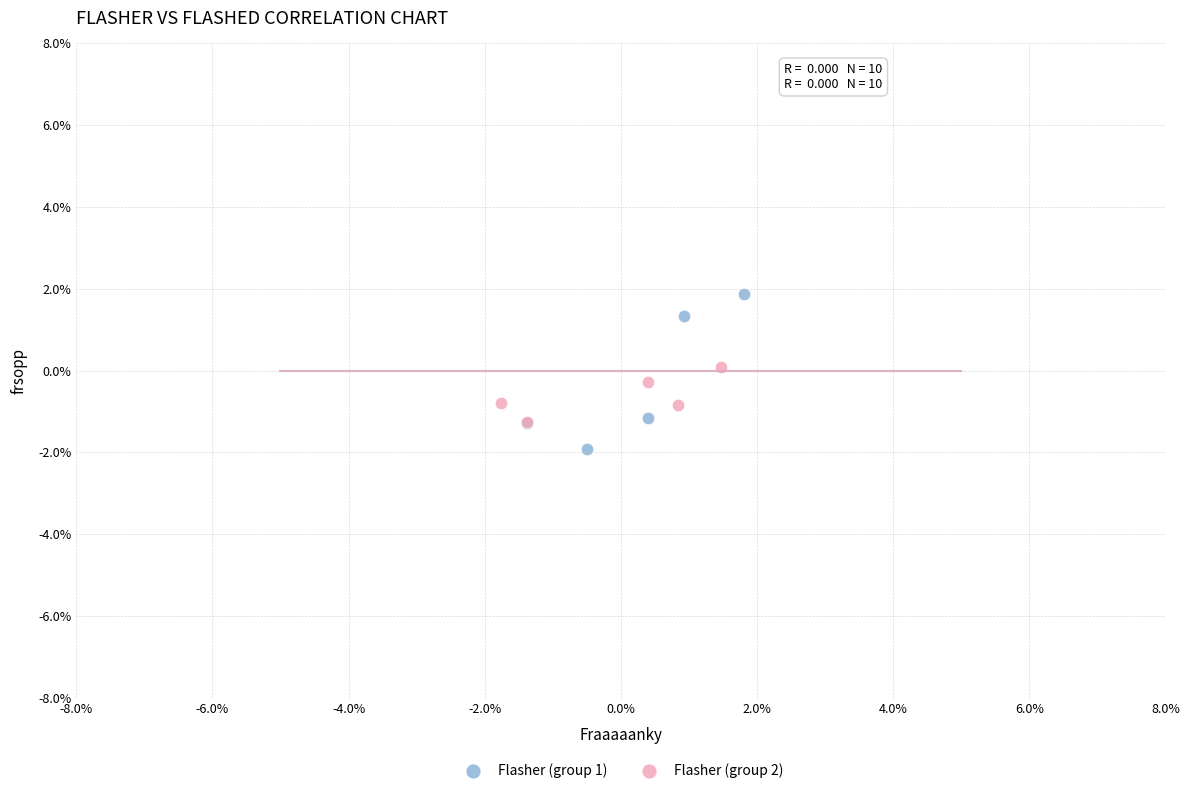

Which series reaches the minimum Y coordinate?

Flasher (group 1)